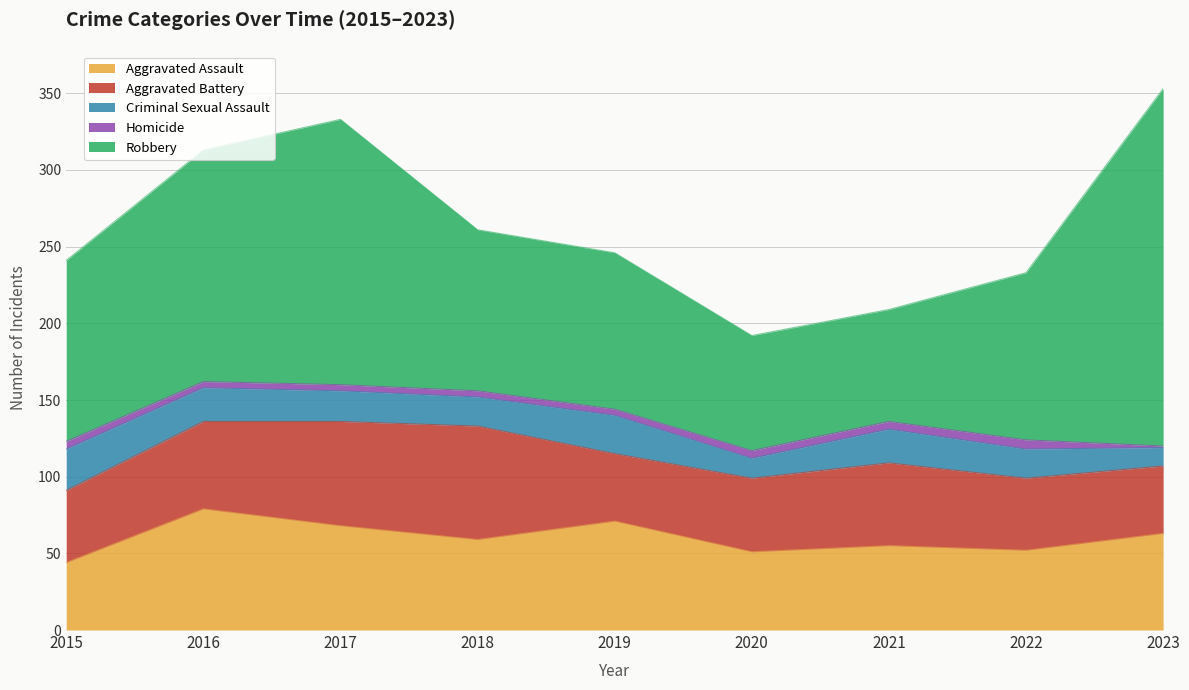

What is the difference between the maximum and minimum values in the Criminal Sexual Assault series?

15